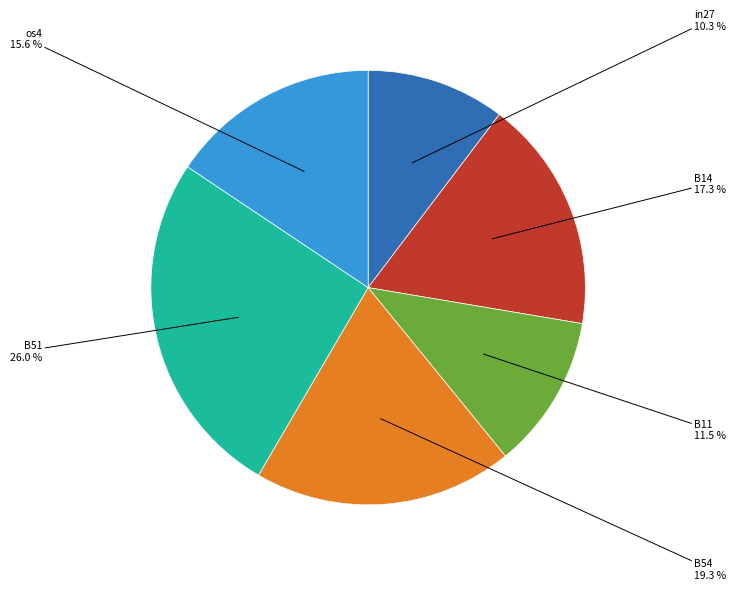

Is there any slice that represents more than half of the pie?

No